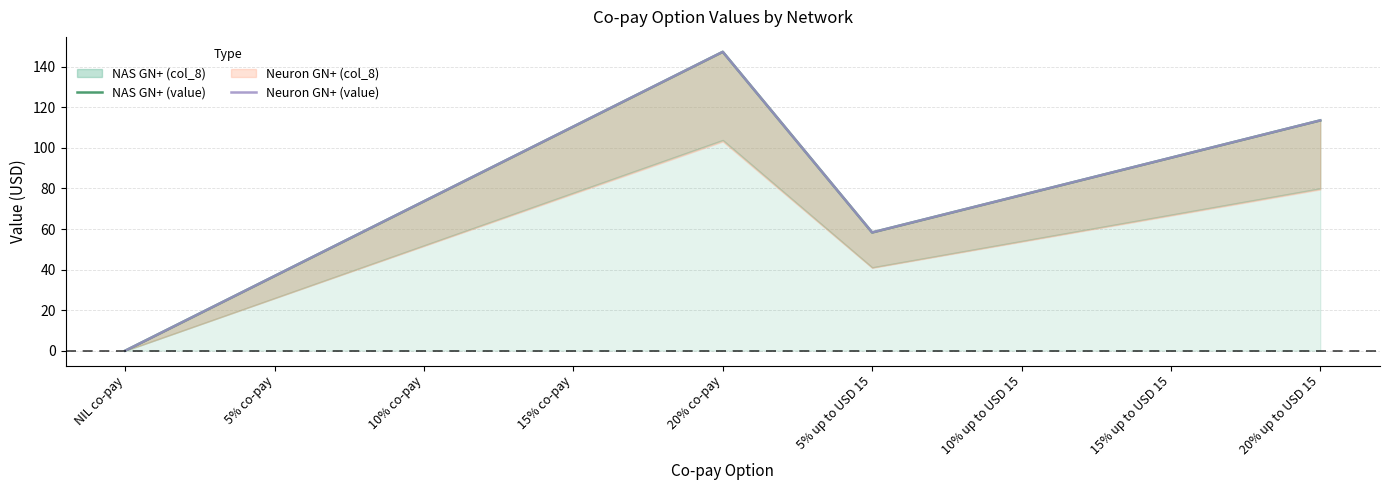

At which category is the sum across all series the highest?

20% co-pay